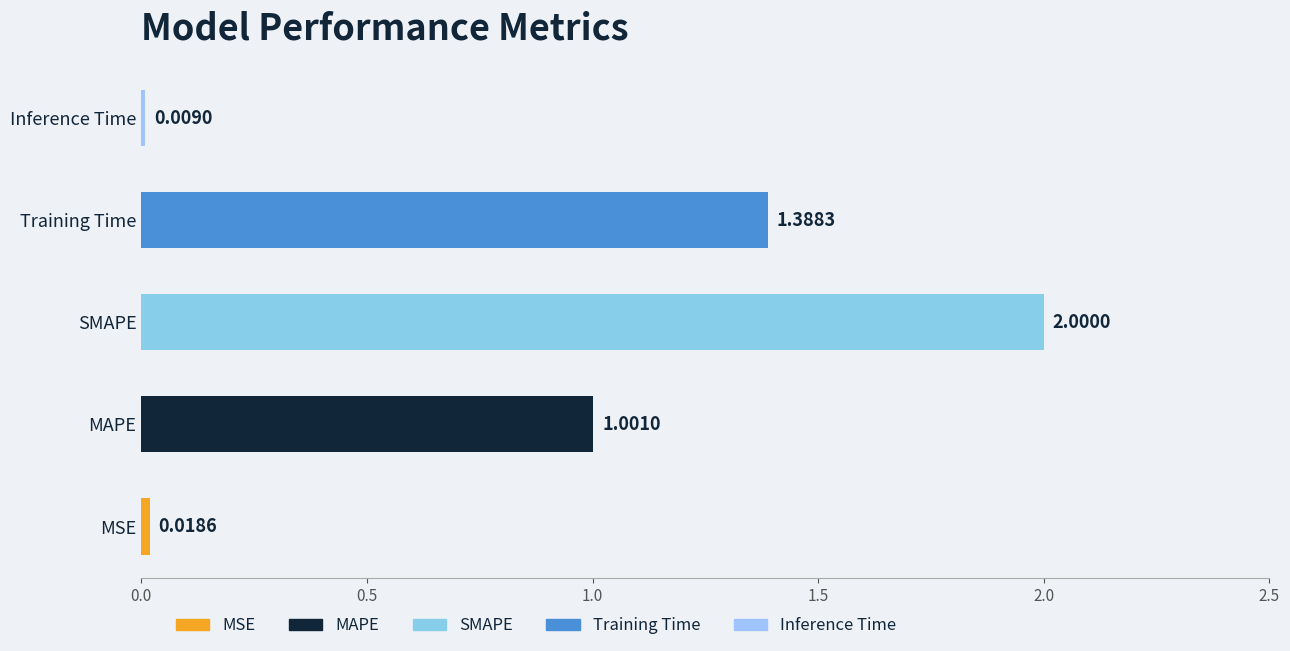

At which label is the value closest to 1?

MAPE